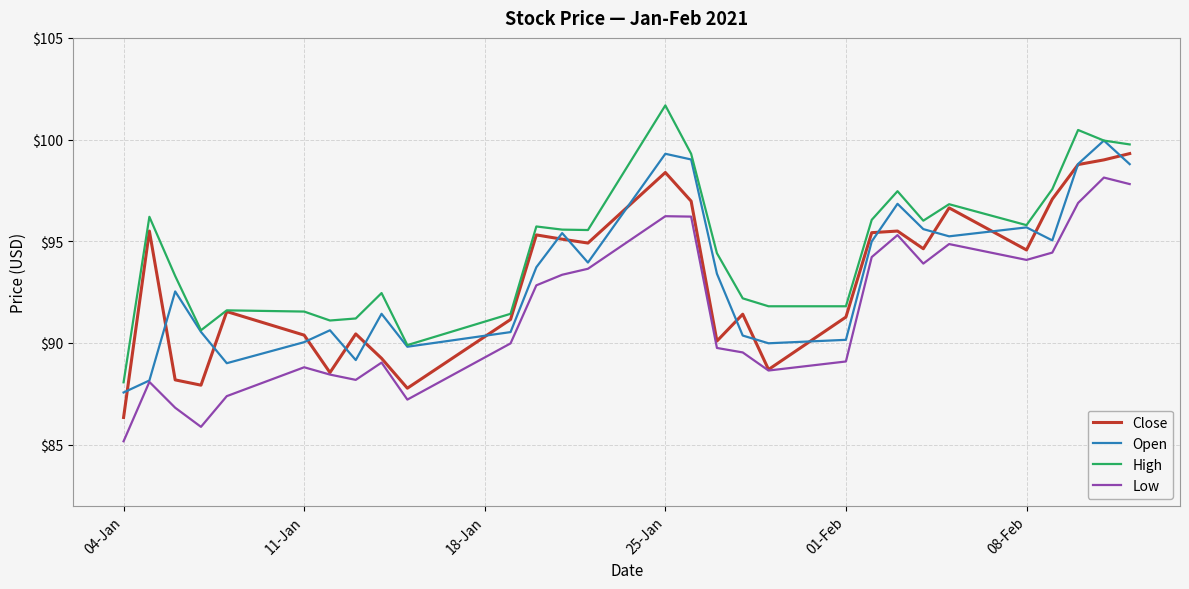

List the series in order of their peak value, lowest first.

Low, Close, Open, High